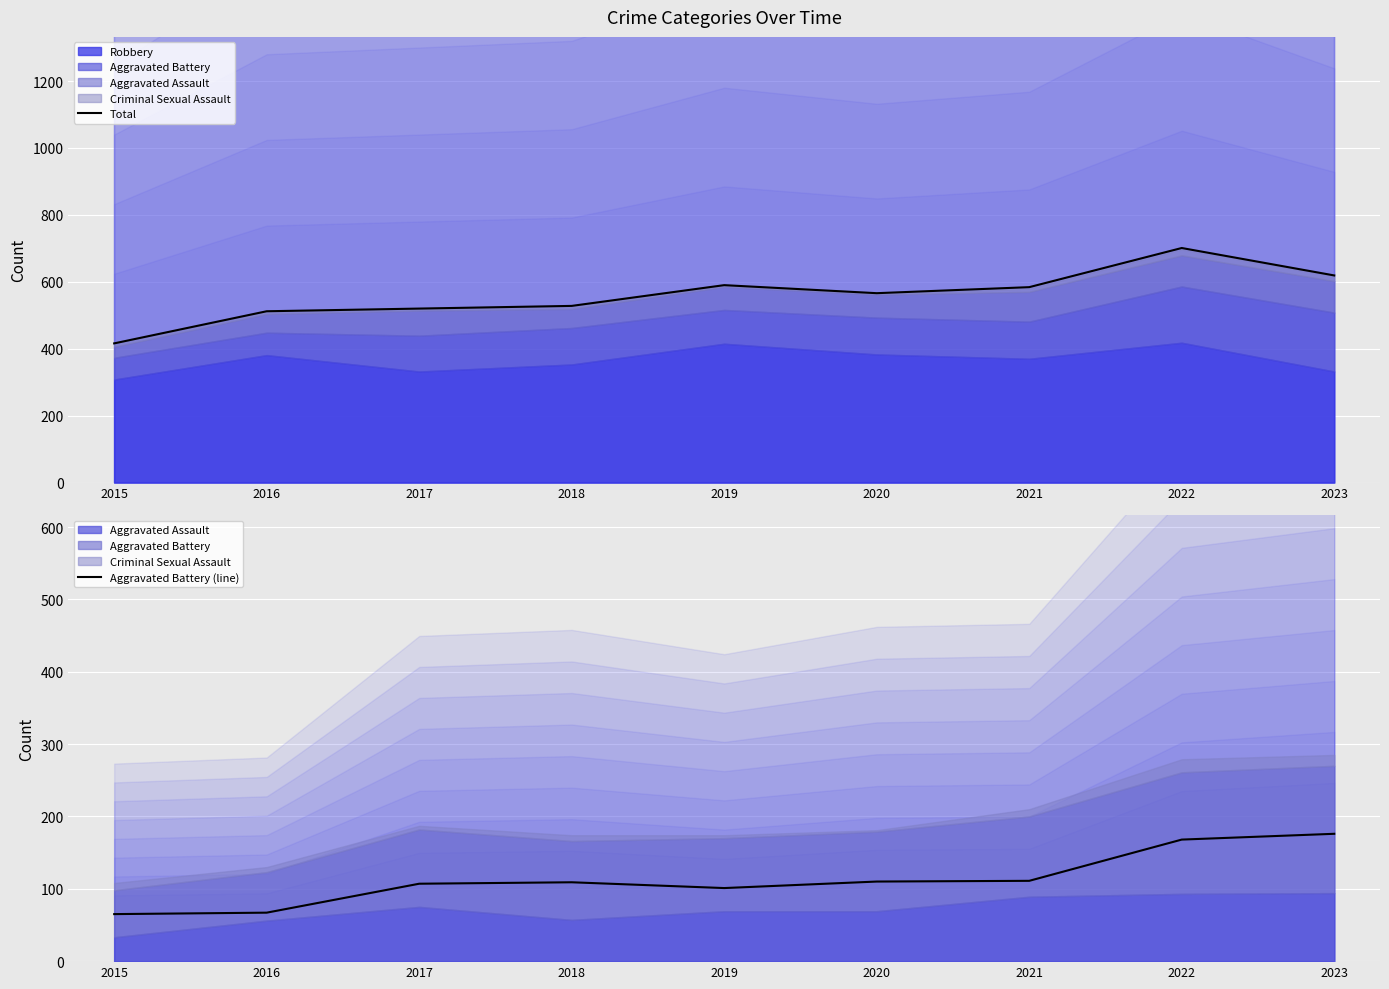

Is the value of Aggravated Battery (line) at 2019 greater than the value of Total at 2019?

No